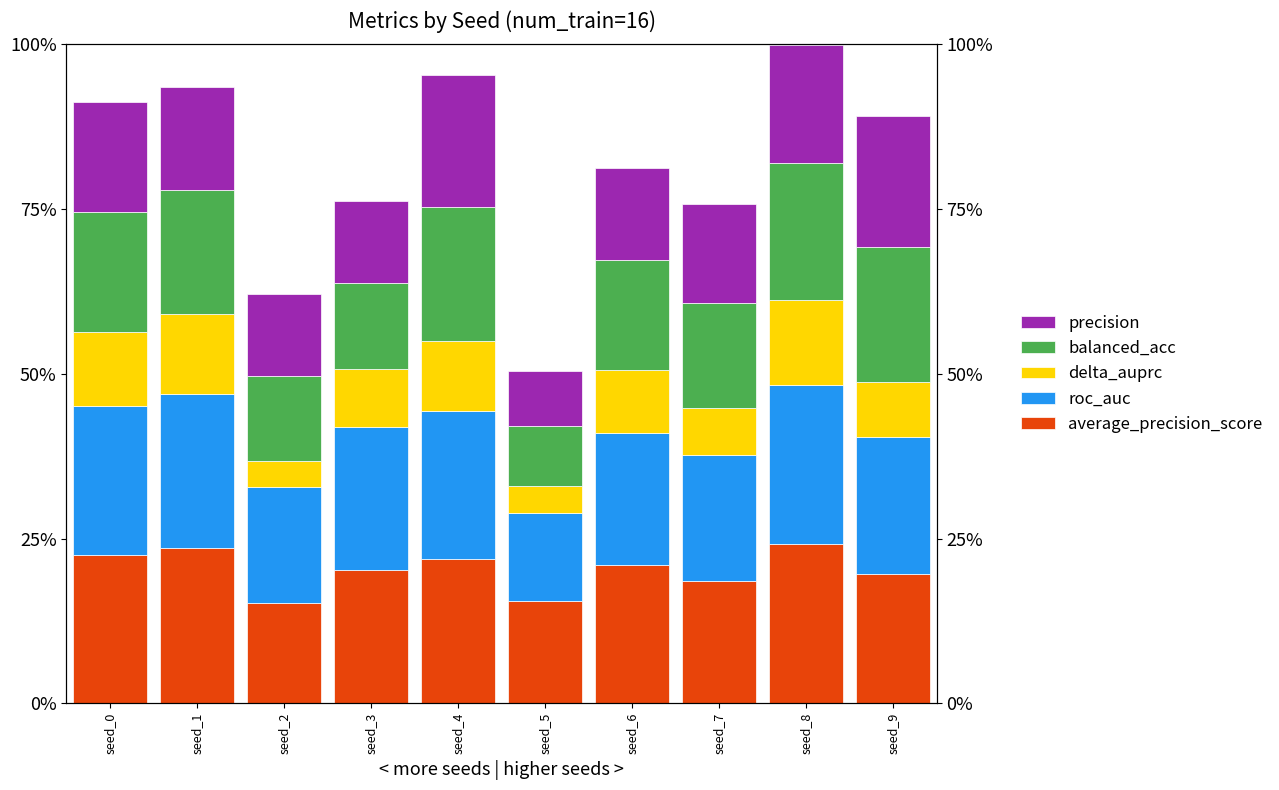

Read the average_precision_score value at seed_3.

0.8